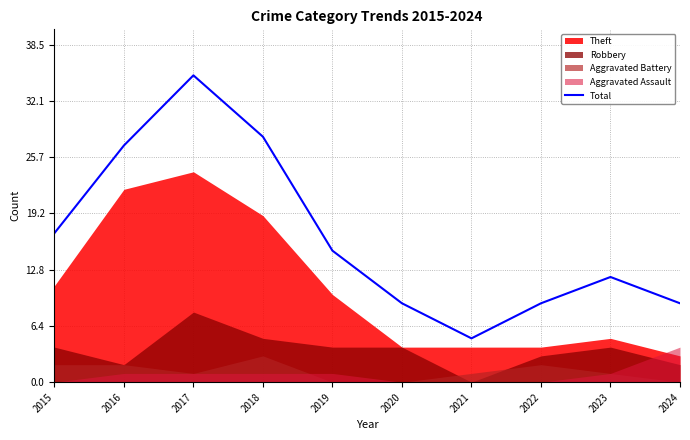

What is the average value?

17